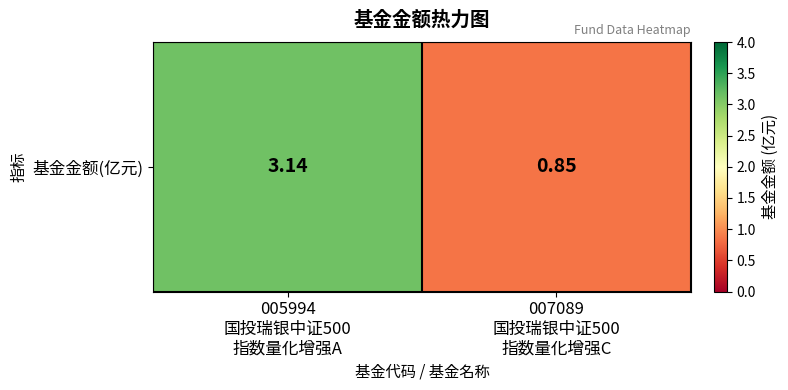

Count the number of categories in the chart.

2